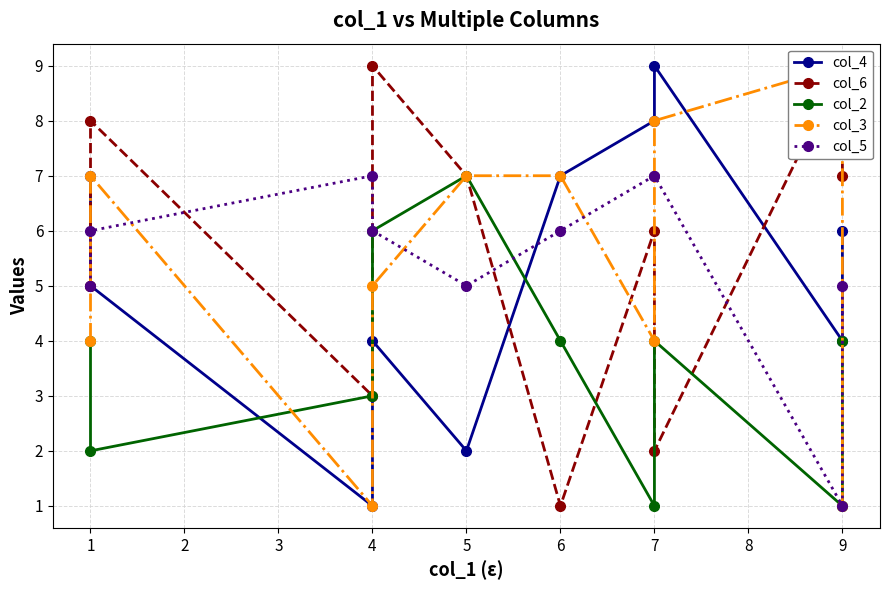

What is the highest value of the col_4 series?

9